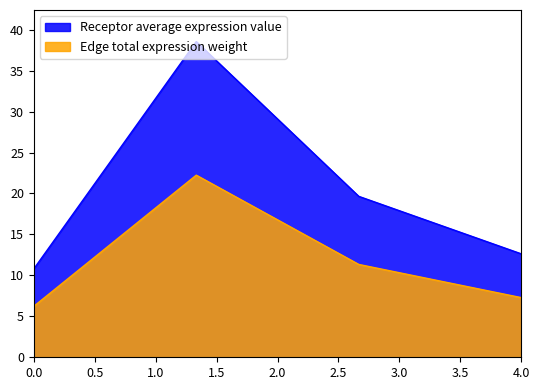

True or false: Receptor average expression value and Edge total expression weight cross at least once.

False